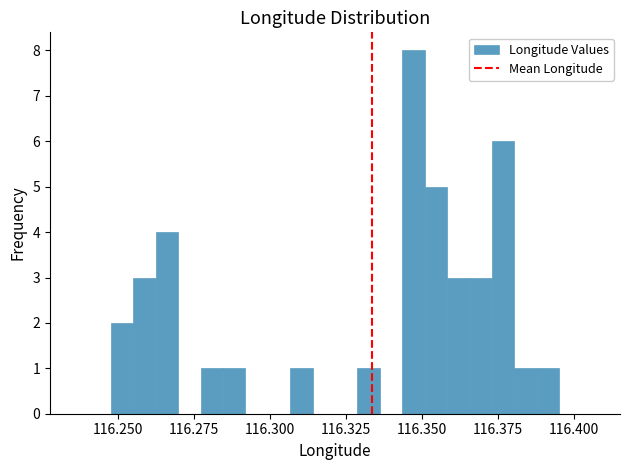

Around what value on the x-axis is the tallest bar? Give the approximate position of its centre, as read against the axis.

116.345